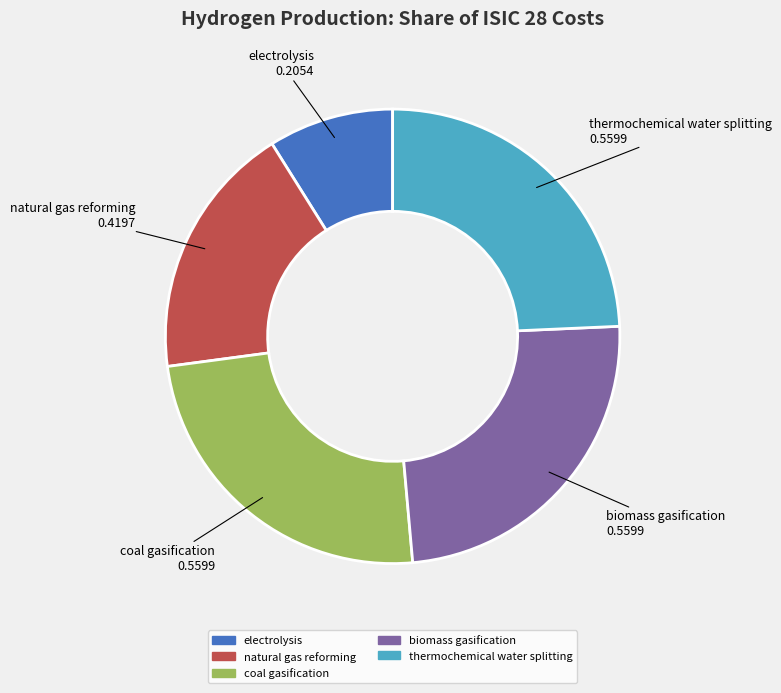

How many segments does this pie chart have?

5